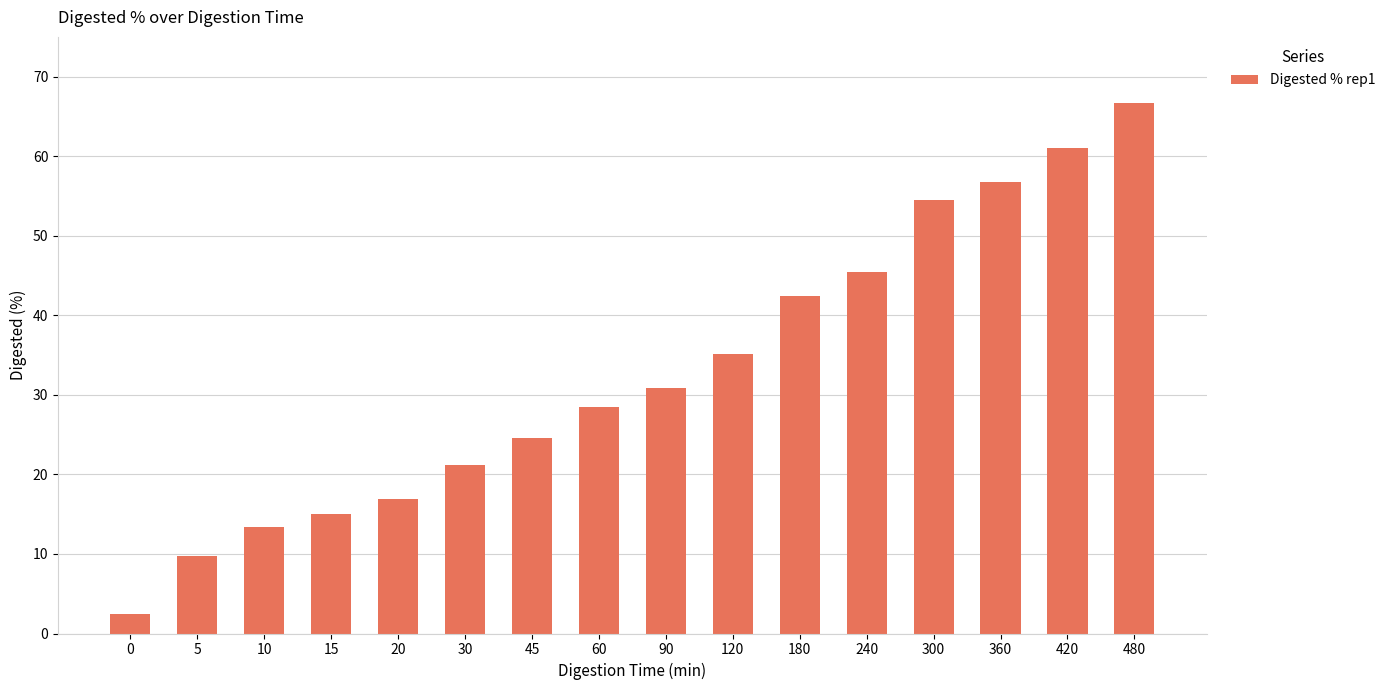

What is the sum of all values?

524.7